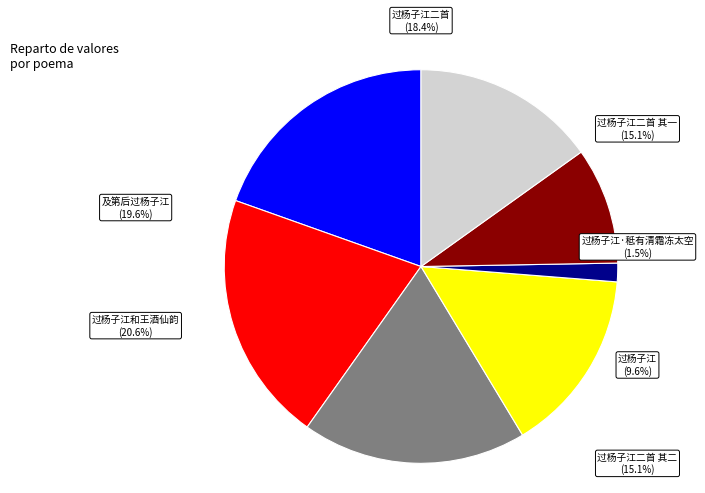

Rank the categories by value from lowest to highest.

过杨子江·秪有清霜冻太空, 过杨子江, 过杨子江二首 其二, 过杨子江二首 其一, 过杨子江二首, 及第后过杨子江, 过杨子江和王酒仙韵